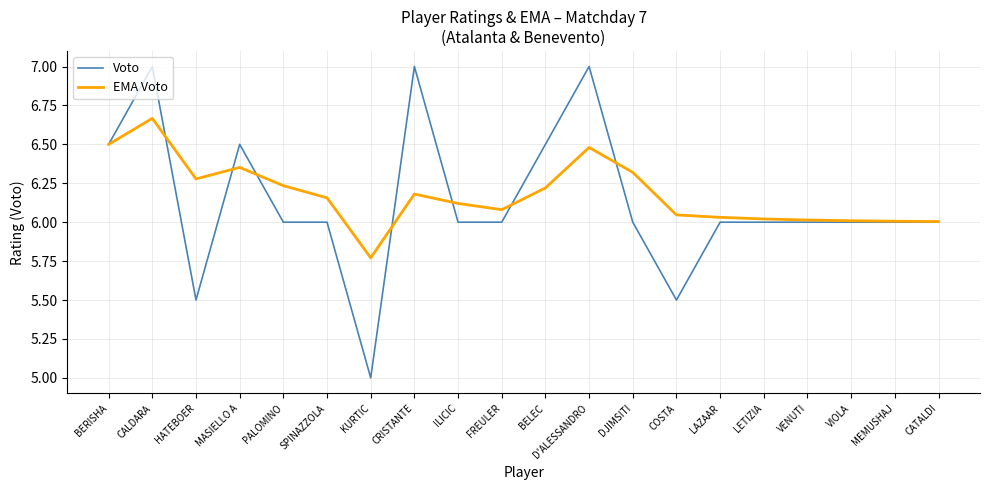

True or false: Voto has a value of 9.7 at CALDARA.

False